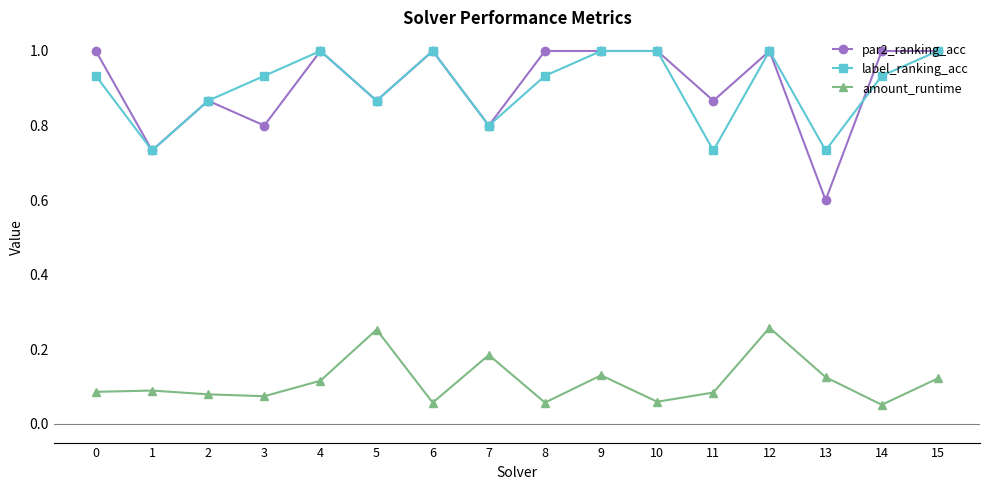

Does the chart have visible grid lines?

No